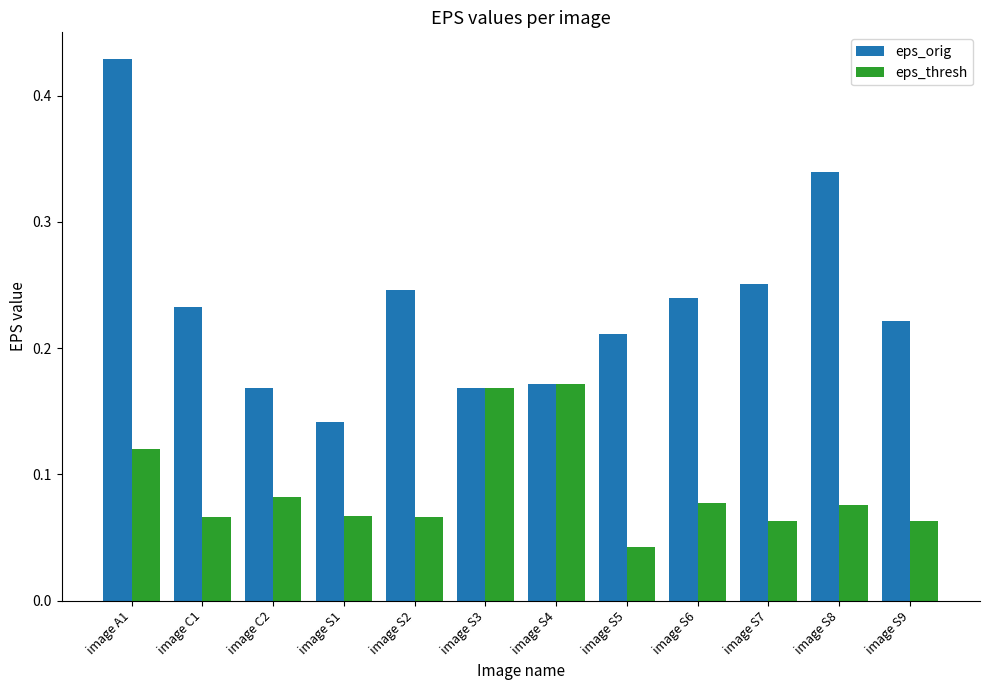

Which series changed the most between image C2 and image S7?

eps_orig